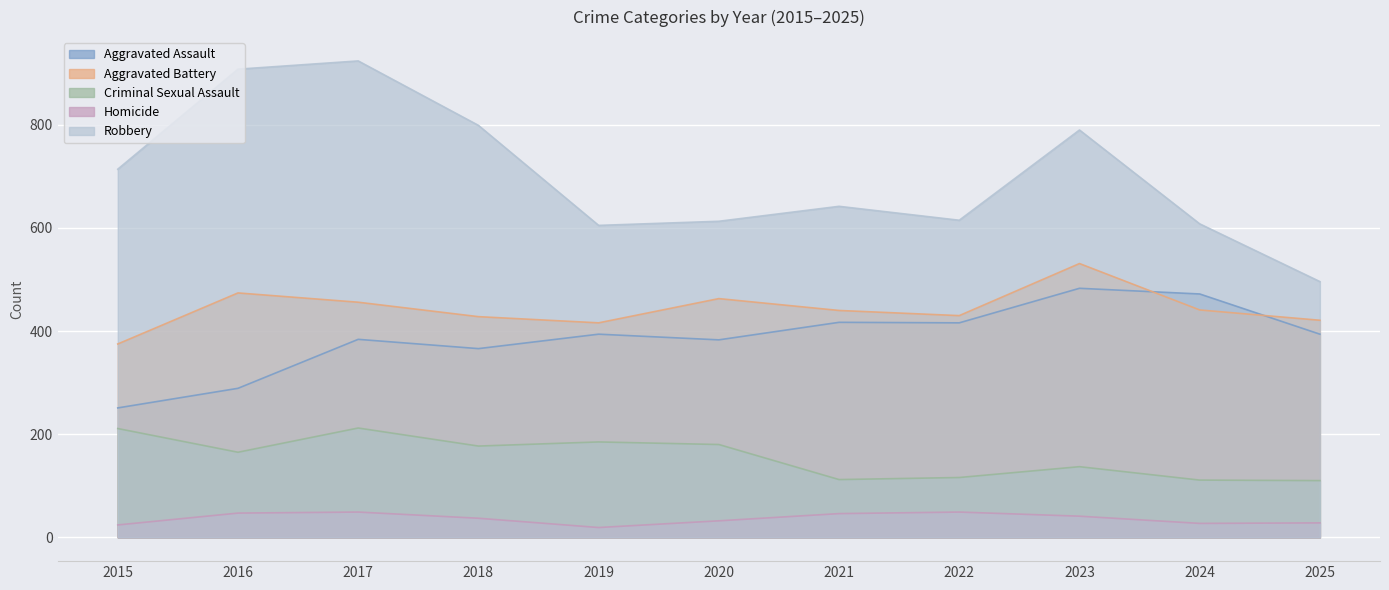

Which series has the widest spread of values?

Robbery